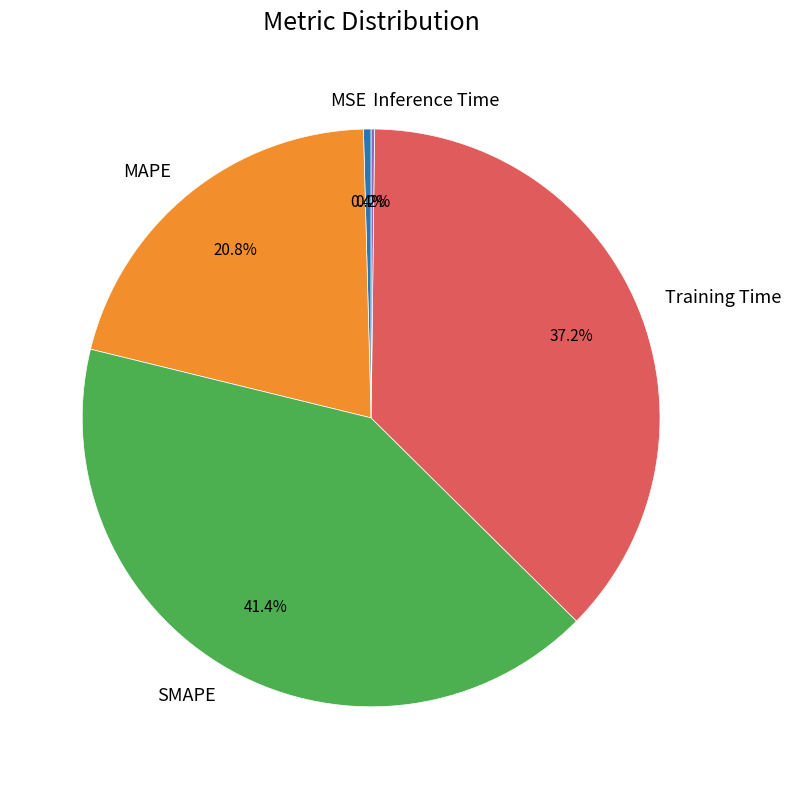

Which has a higher value, MSE or MAPE?

MAPE